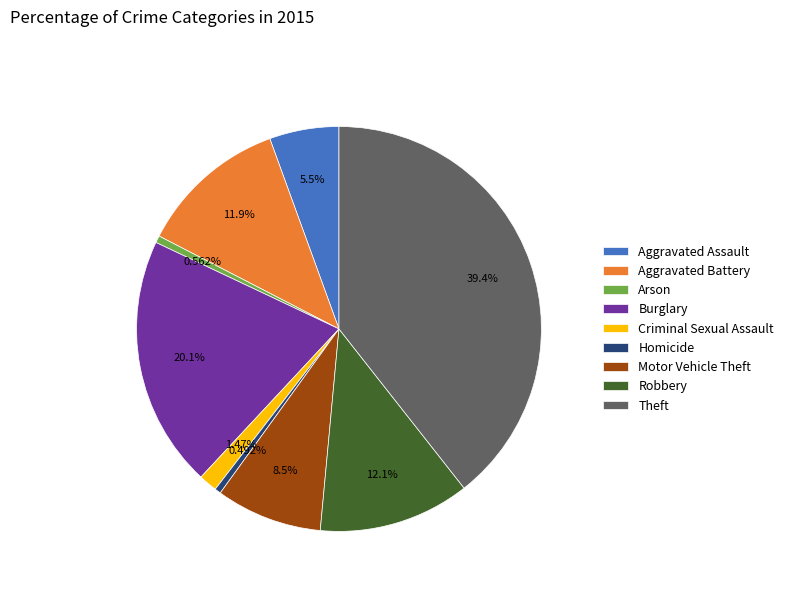

To the nearest percent, what portion does Aggravated Battery represent?

12%